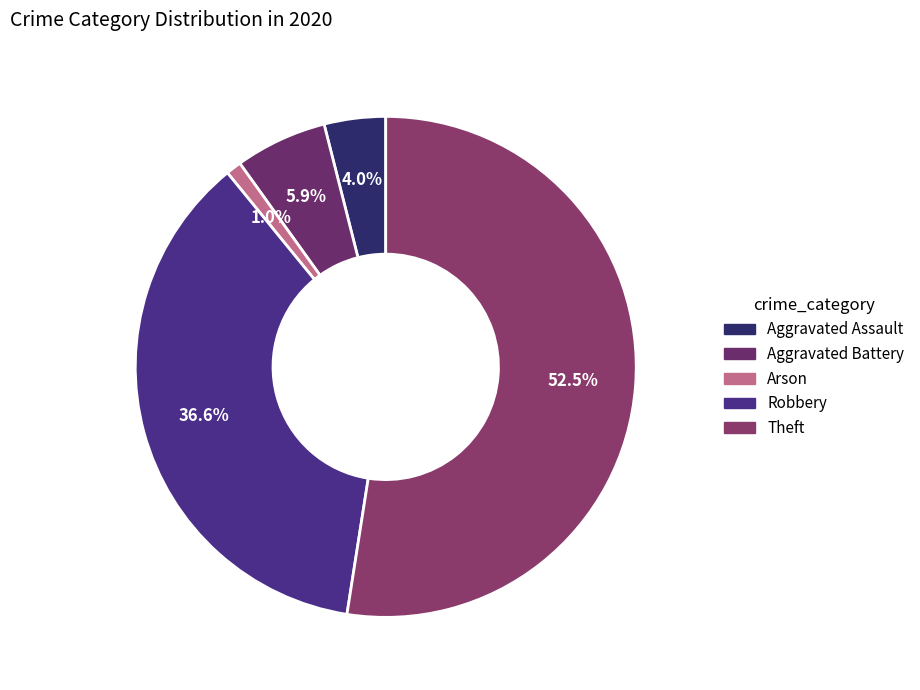

How many slices are in this pie chart?

5